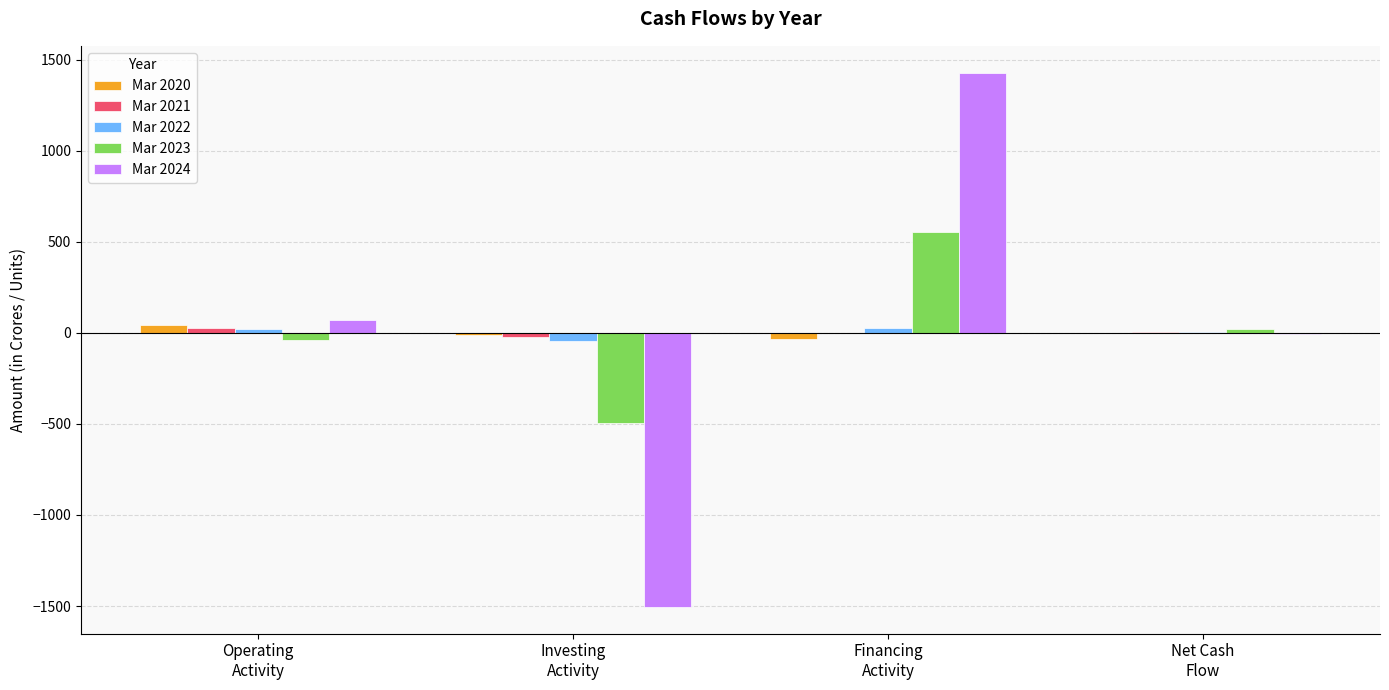

What is the sum of all Mar 2024 values?

-13